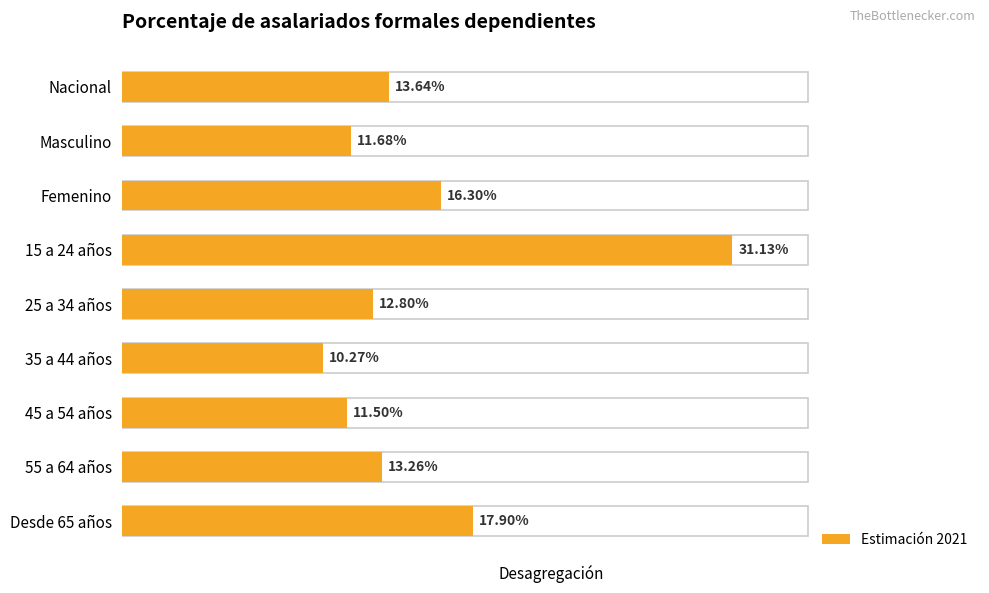

List the labels in order of value, smallest first.

35 a 44 años, 45 a 54 años, Masculino, 25 a 34 años, 55 a 64 años, Nacional, Femenino, Desde 65 años, 15 a 24 años